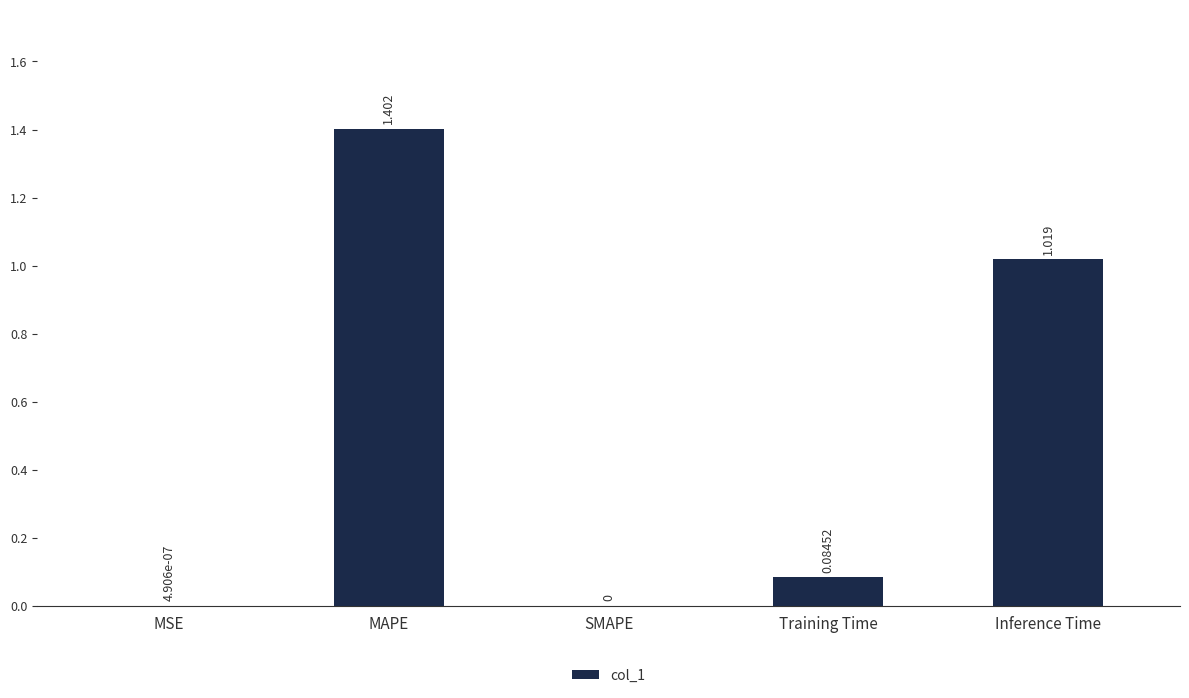

Which category has the highest value across all series?

MAPE